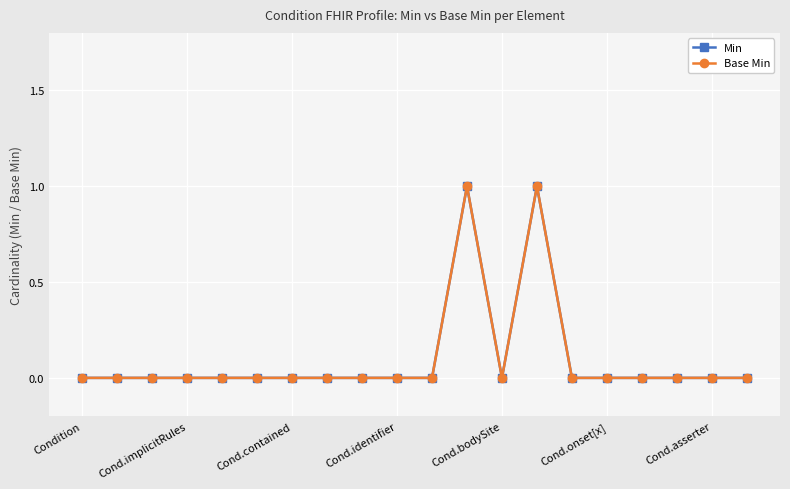

True or false: Base Min and Min intersect in this chart.

False